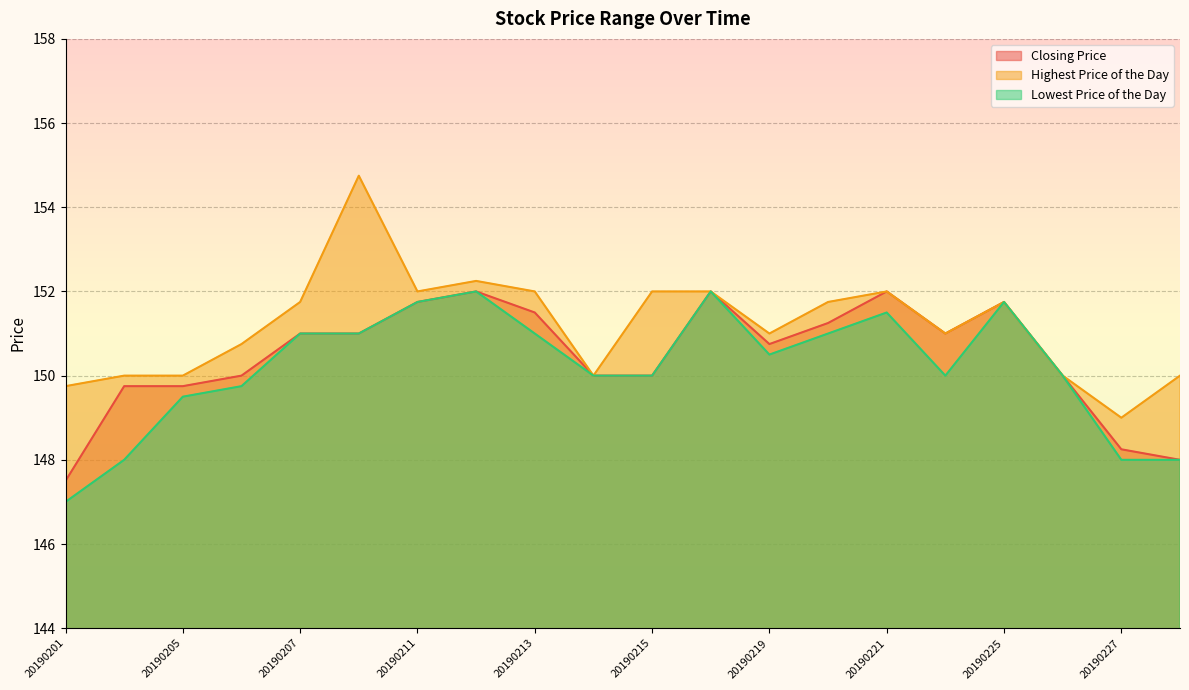

What is the lowest value of the Lowest Price of the Day series?

147.0